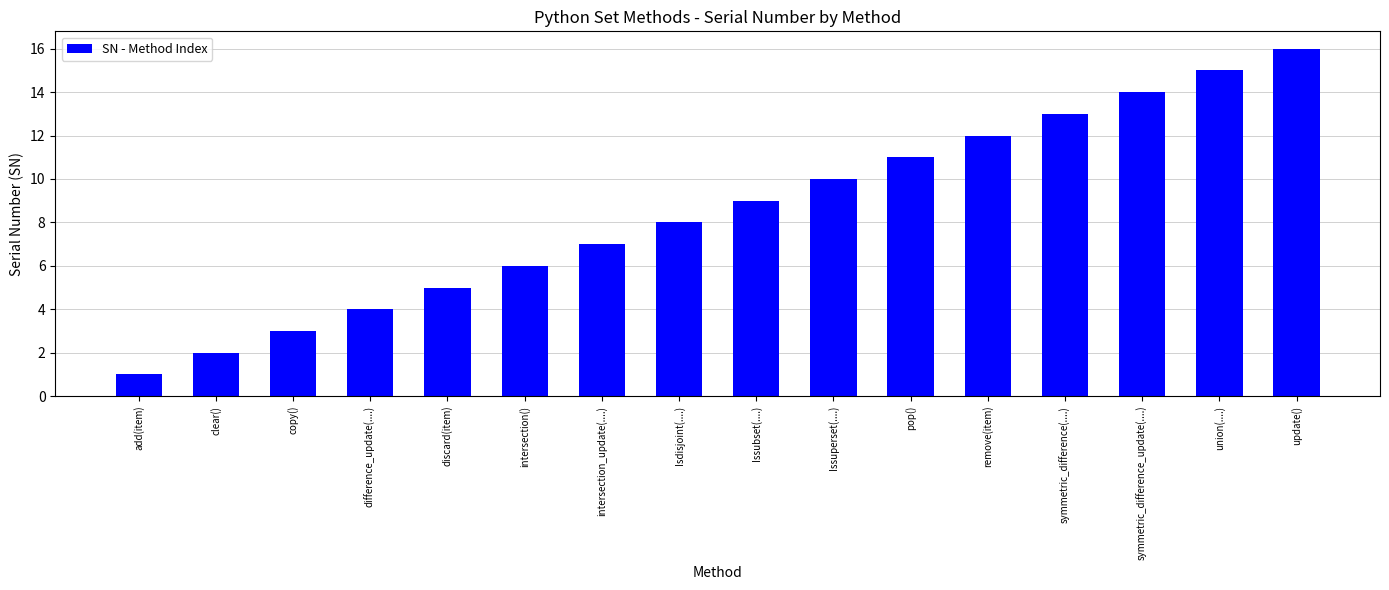

Reading left to right, transcribe all the data shown in this chart.

add(item)=1	clear()=2	copy()=3	difference_update(....)=4	discard(item)=5	intersection()=6	intersection_update(....)=7	Isdisjoint(....)=8	Issubset(....)=9	Issuperset(....)=10	pop()=11	remove(item)=12	symmetric_difference(....)=13	symmetric_difference_update(....)=14	union(....)=15	update()=16